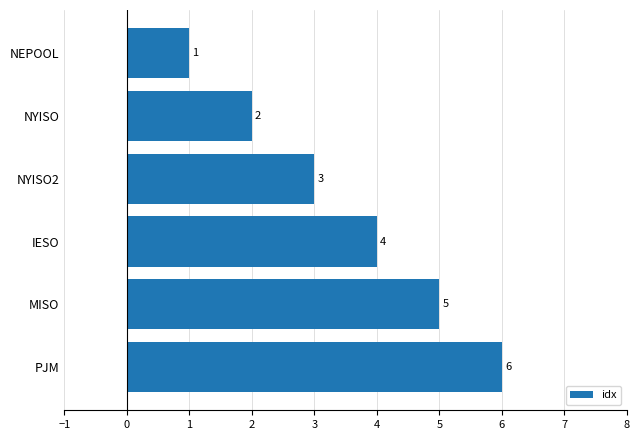

Count the values in the range 2 to 5.

4